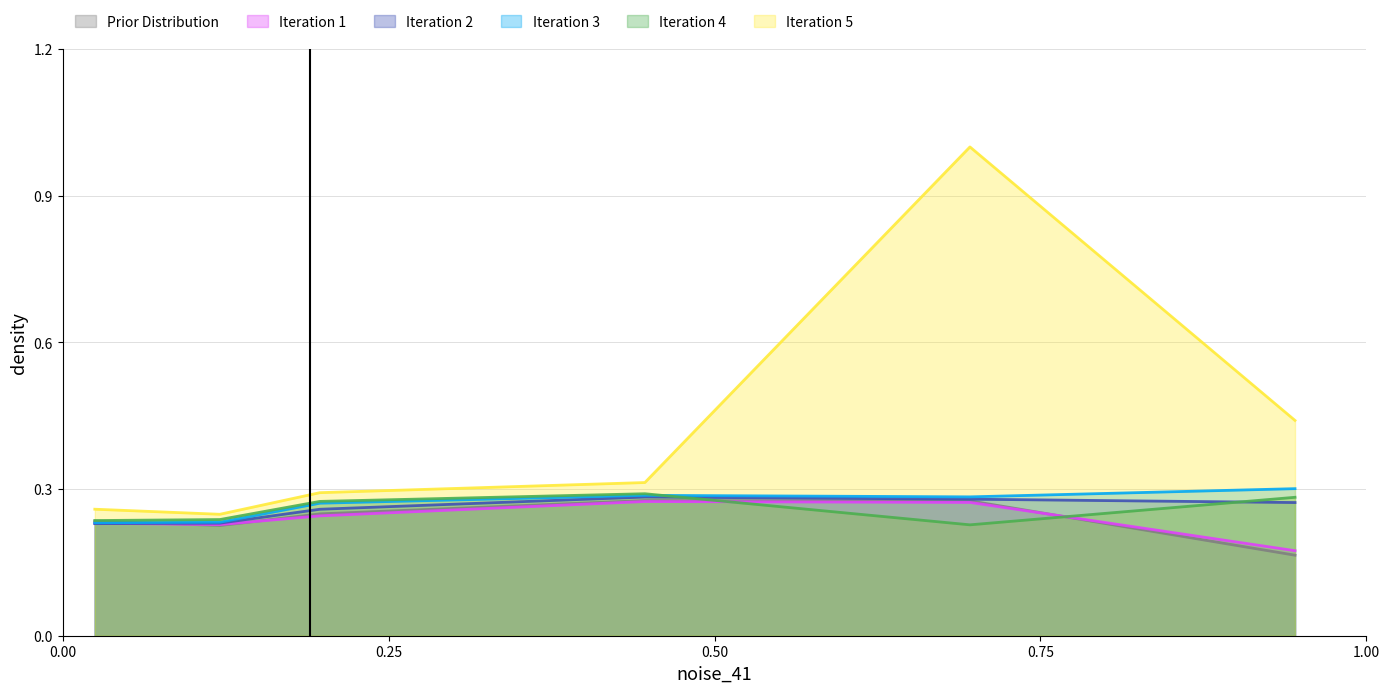

Rank the categories by 5100 value from highest to lowest.

0.6958904109589041, 0.9452054794520548, 0.4465753424657534, 0.1972602739726027, 0.02465753424657534, 0.1205479452054795